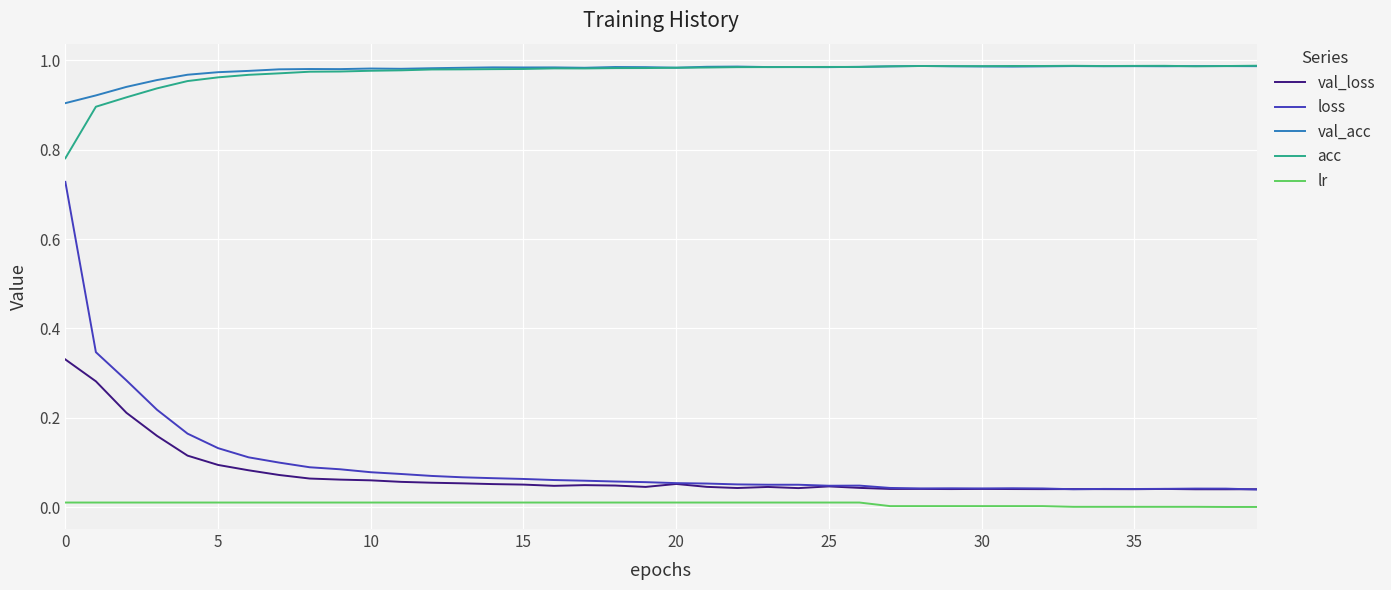

True or false: loss and acc cross at least once.

False